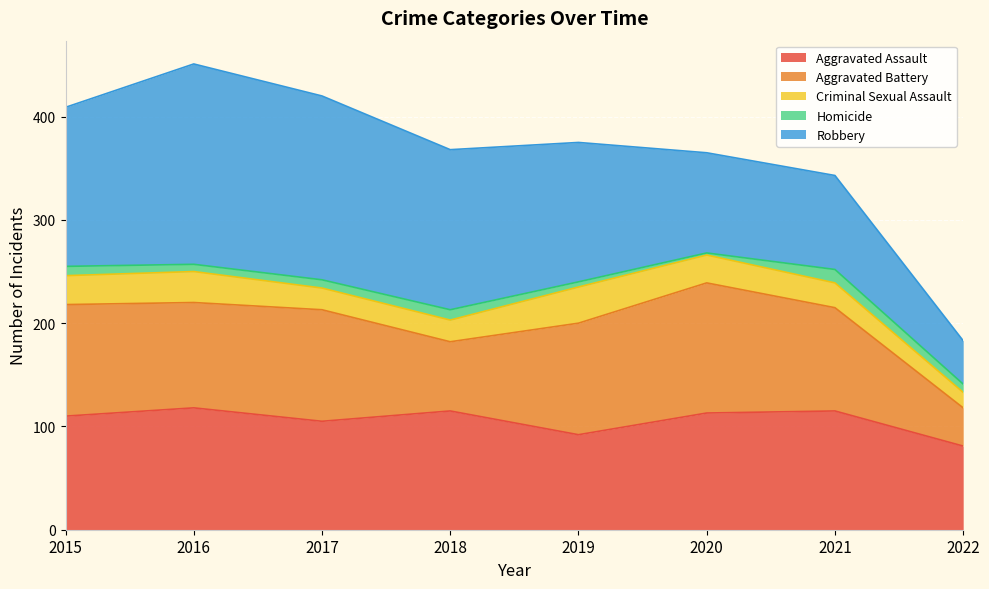

How many data points does each series have?

8